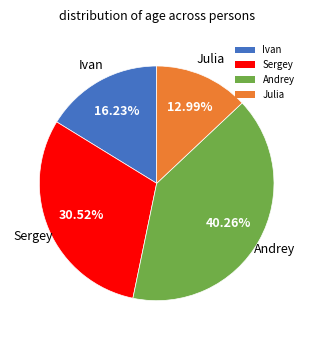

Between Andrey and Sergey, which is larger?

Andrey